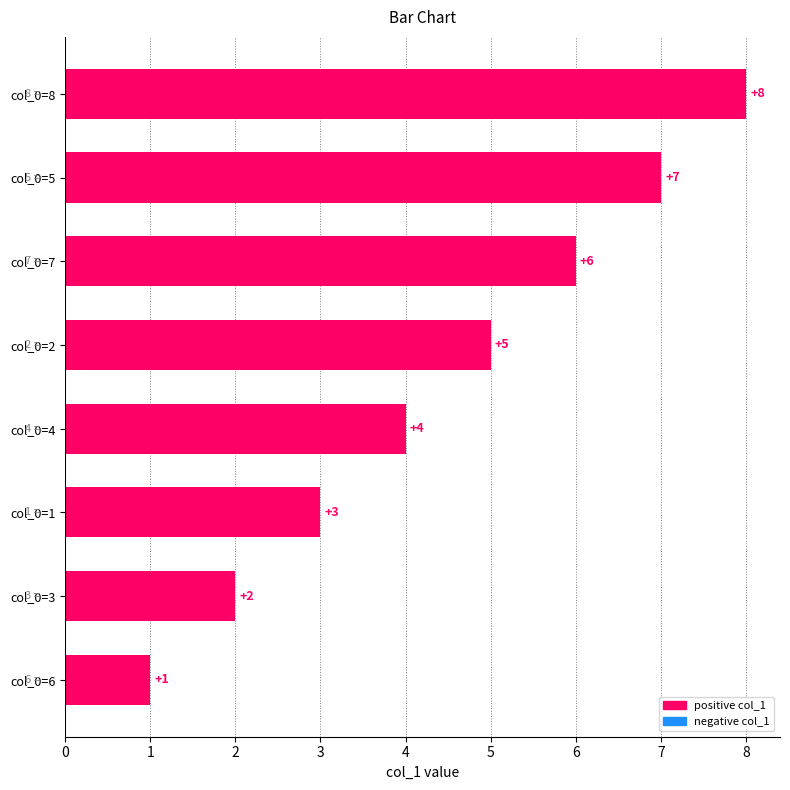

The value at col_0=5 is 7. True or false?

True